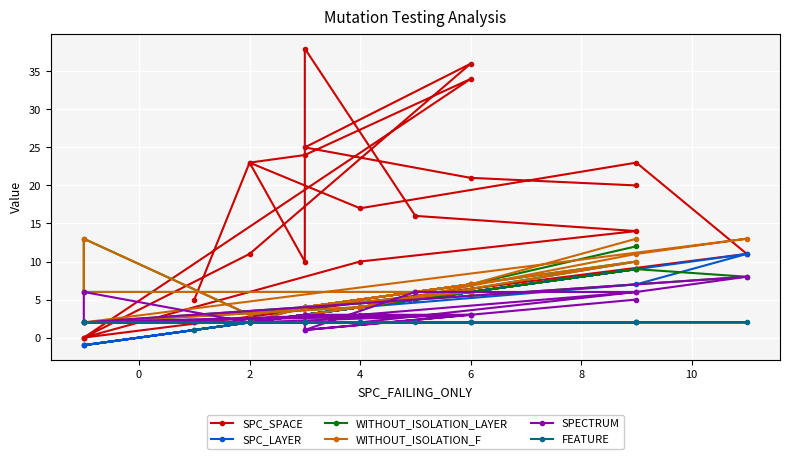

What is the value of the WITHOUT_ISOLATION_F point at the 20th from the left?

7